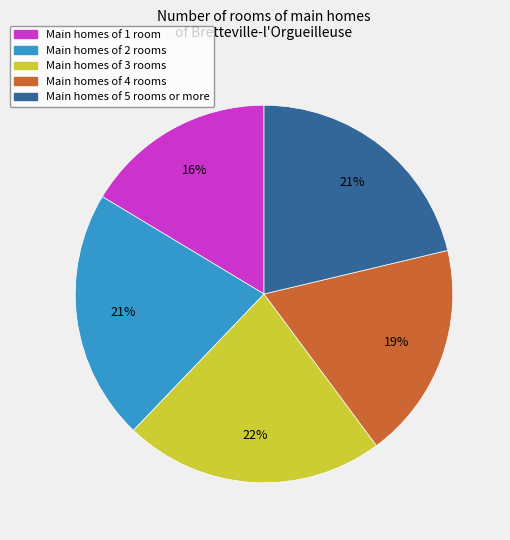

Does any single category account for the majority?

No